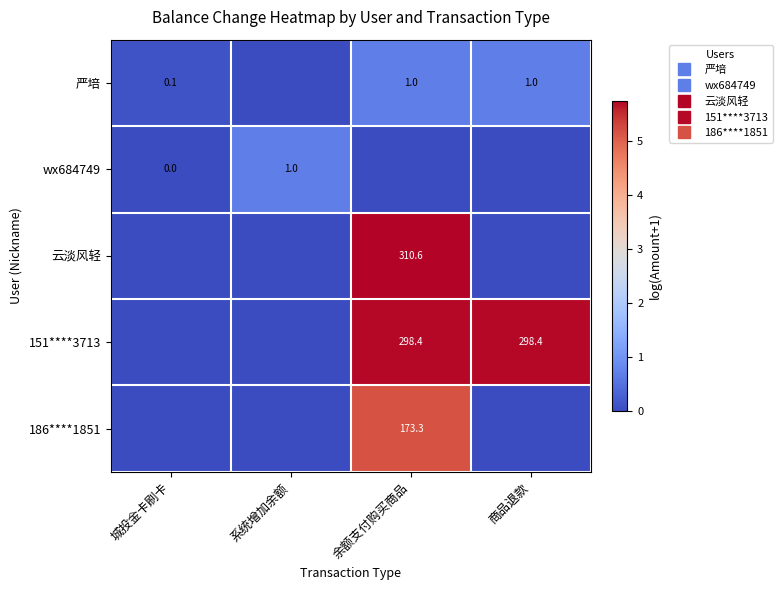

Which series has the largest total across all categories?

151****3713